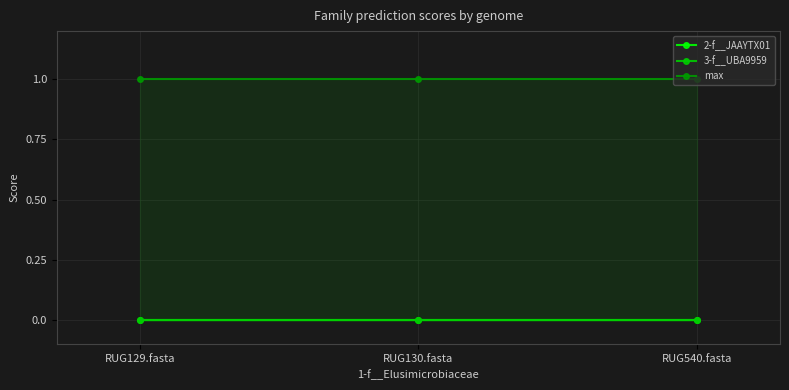

Is this an area chart (filled region under the line)?

No